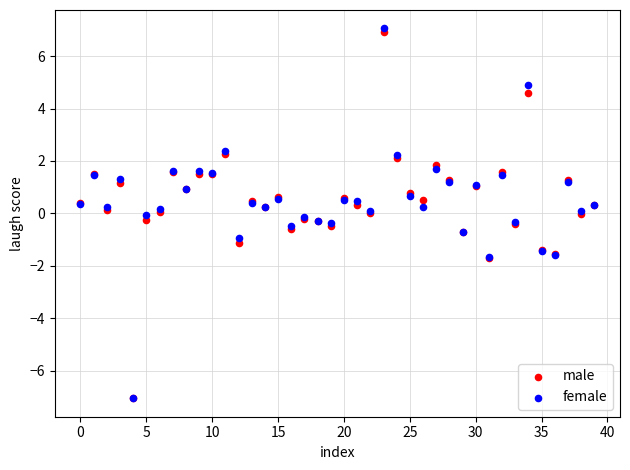

What are all the series names shown in the legend?

male, female